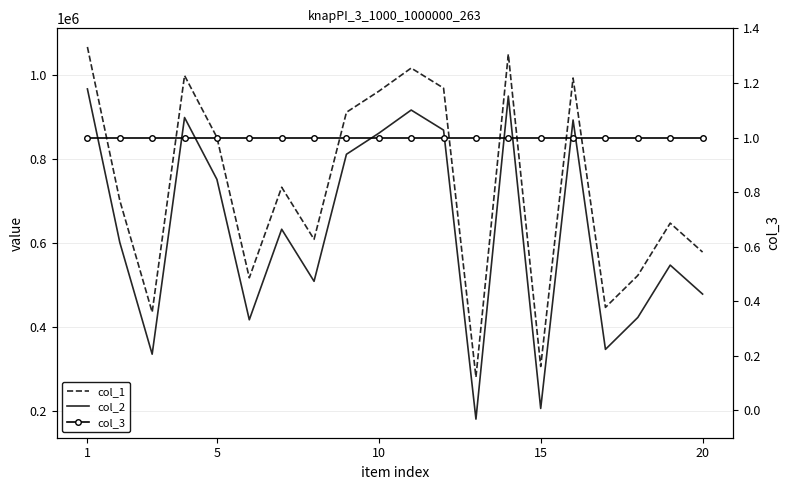

At which label does col_1 first exceed 733167?

1